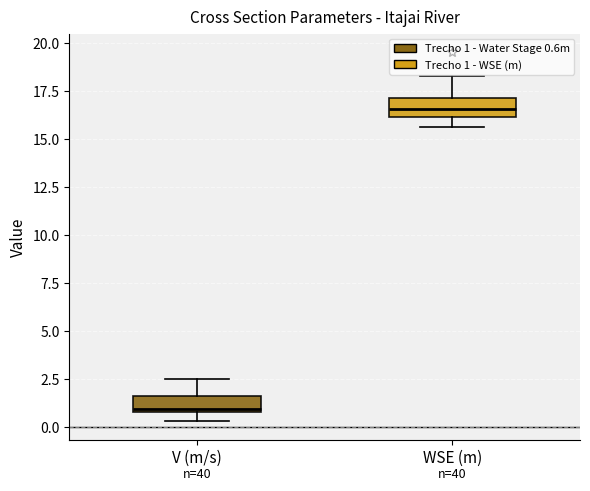

Reading left to right, read every box against the y-axis: the position of its median line, the range the box covers, and the ends of its whiskers. The values are not printed on the chart, so give them approximately, as read against the axis.

V (m/s): median 1.0 (just above the box's lower edge), box 1.0 to 1.5, whiskers 0.5 to 2.5
WSE (m): median 16.5, box 16.0 to 17.0, whiskers 15.5 to 18.0